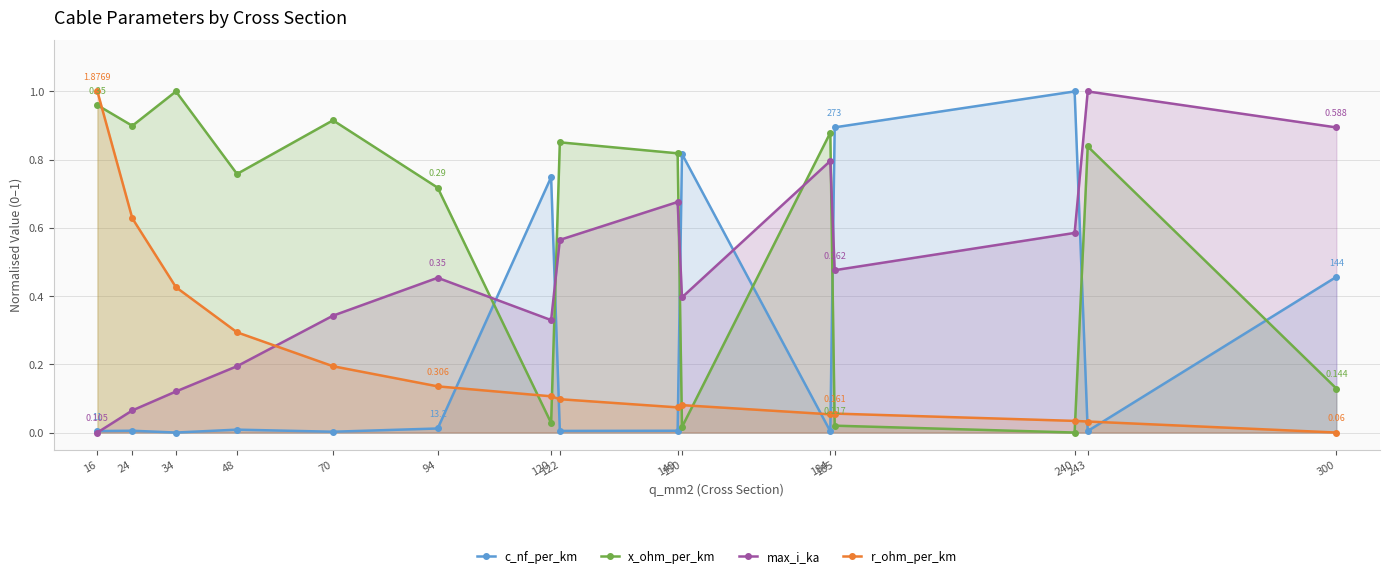

In x_ohm_per_km, how many points are lower than both neighbors (excluding endpoints)?

5